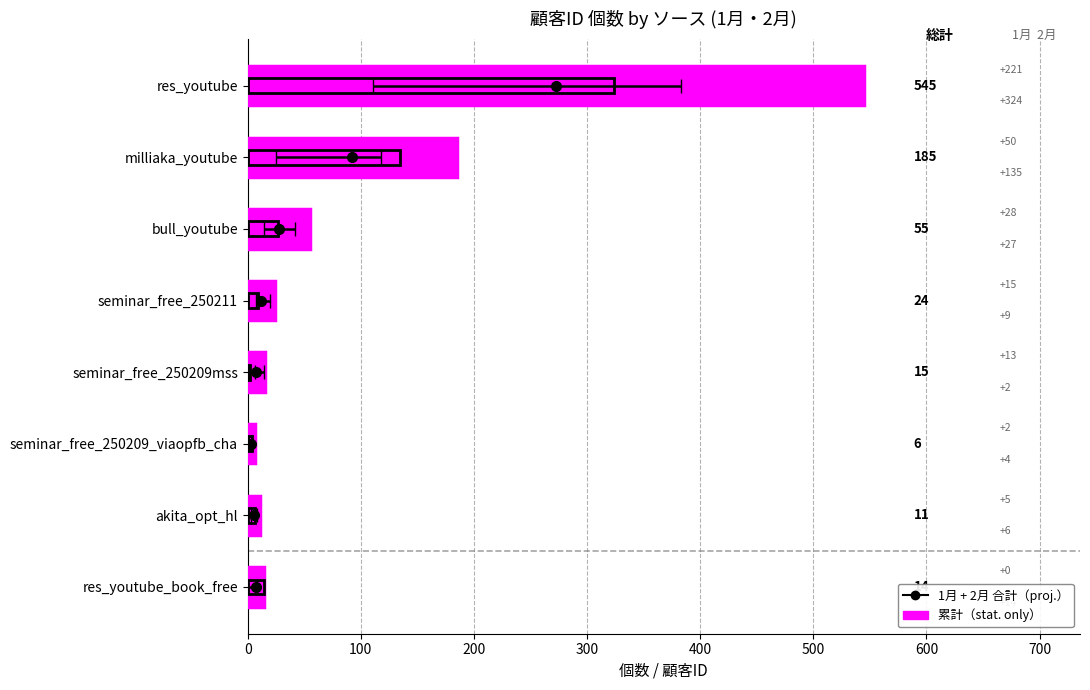

The 1月 series shows 9 at seminar_free_250211. True or false?

True